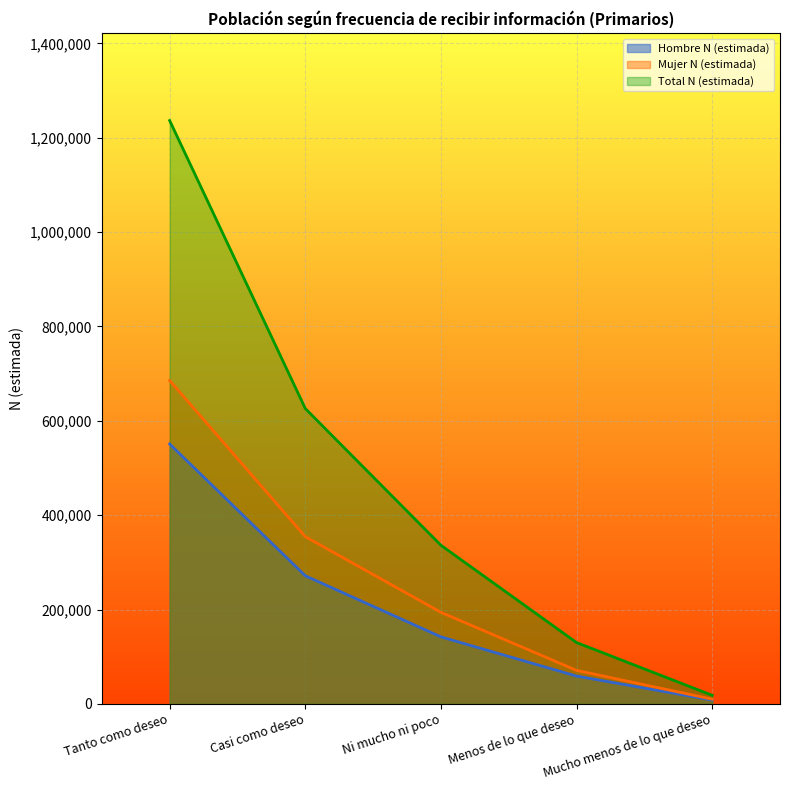

Reading right to left, what are all the values shown in this chart?

Hombre N (estimada): Mucho menos de lo que deseo=8209	Menos de lo que deseo=58980	Ni mucho ni poco=142117	Casi como deseo=271561	Tanto como deseo=550856
Mujer N (estimada): Mucho menos de lo que deseo=10047	Menos de lo que deseo=71041	Ni mucho ni poco=194095	Casi como deseo=354473	Tanto como deseo=685457
Total N (estimada): Mucho menos de lo que deseo=18256	Menos de lo que deseo=130021	Ni mucho ni poco=336212	Casi como deseo=626034	Tanto como deseo=1236312